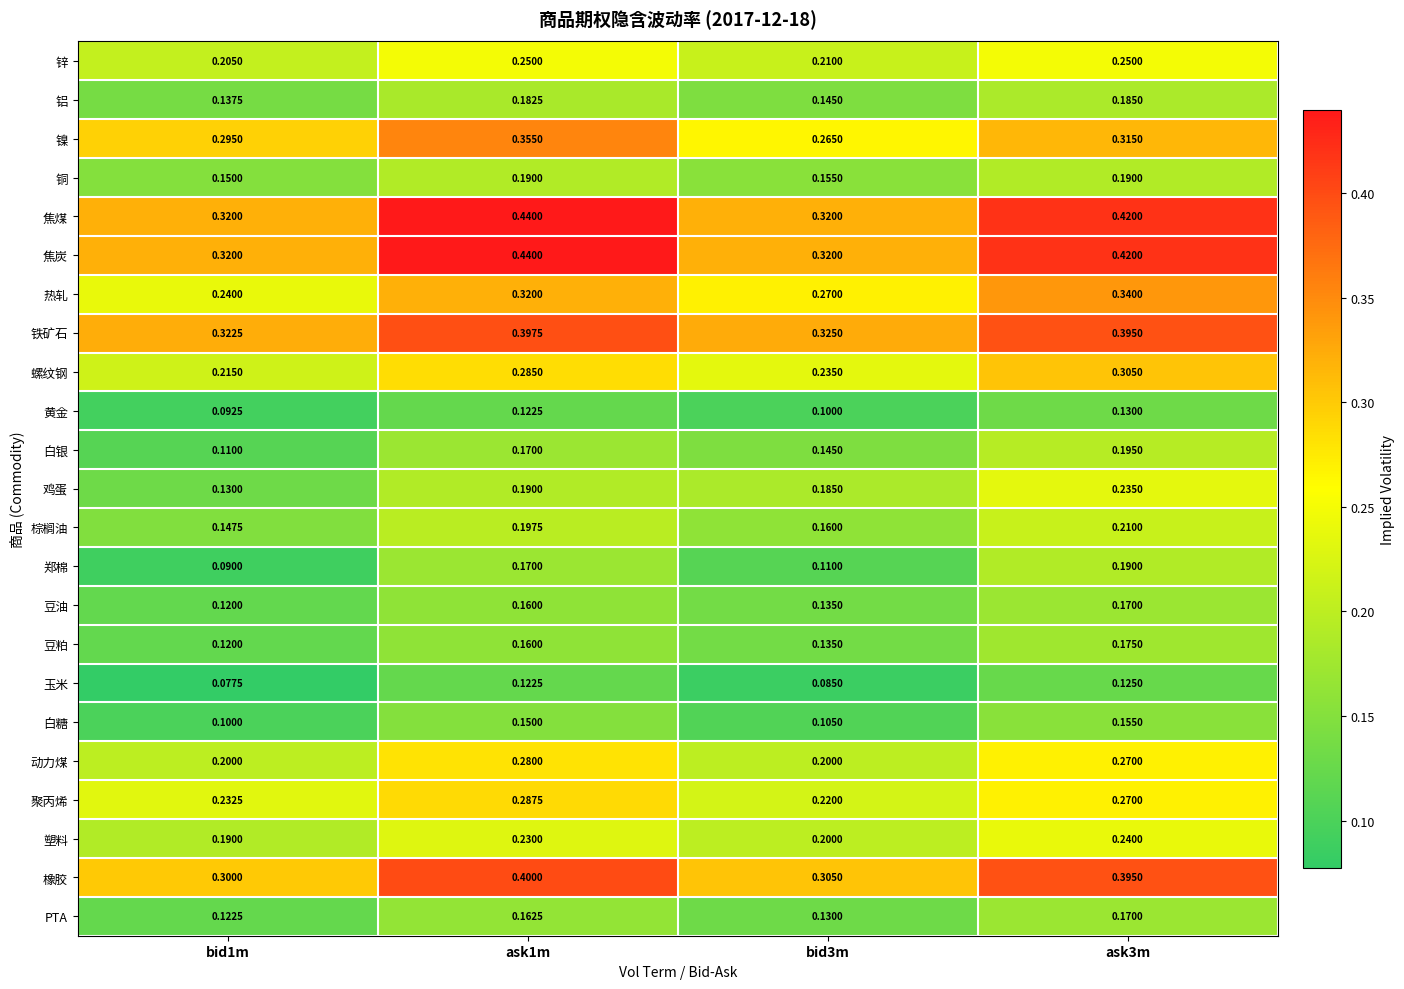

Between bid3m and ask3m, which series saw the biggest shift?

焦煤